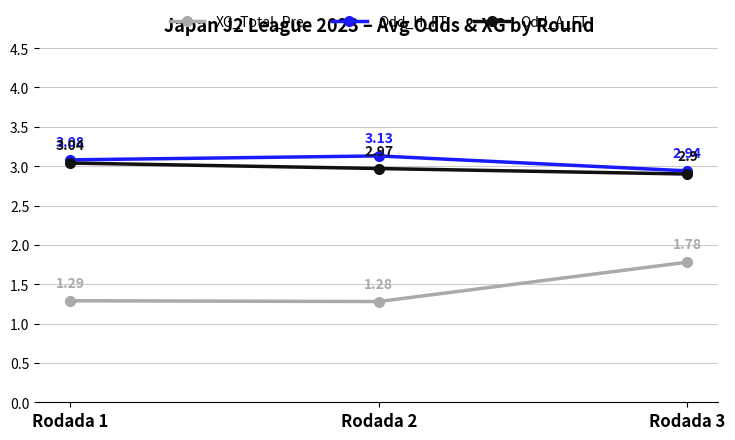

At how many categories does at least one series exceed 2?

3